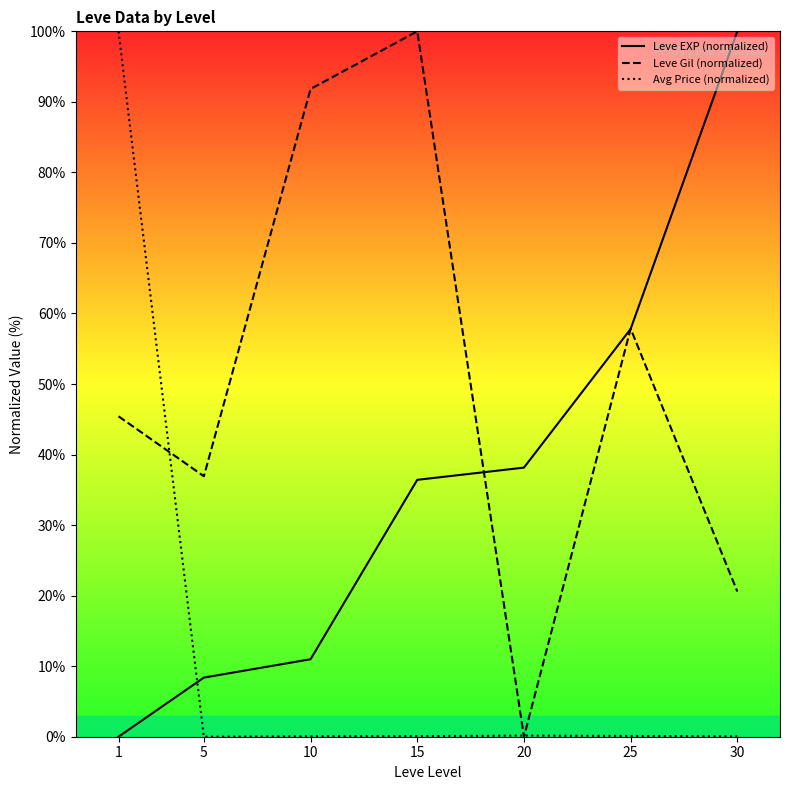

At 15, list the series in order from smallest to largest.

Avg Price (normalized), Leve EXP (normalized), Leve Gil (normalized)